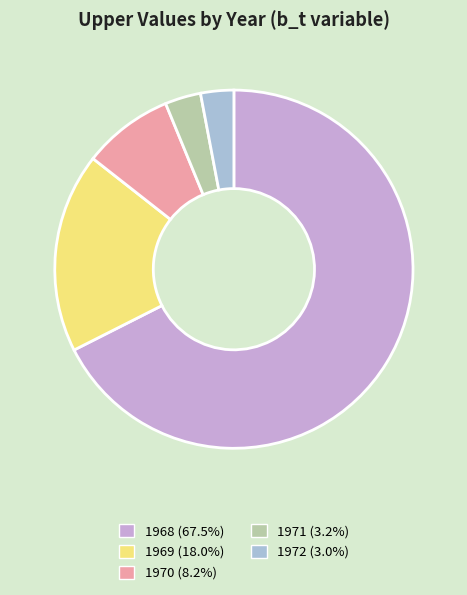

Is there any slice that represents more than half of the pie?

Yes